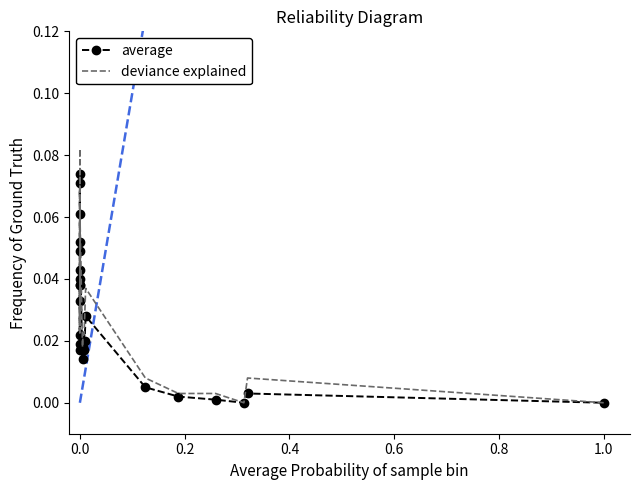

How many series are shown in this chart?

2